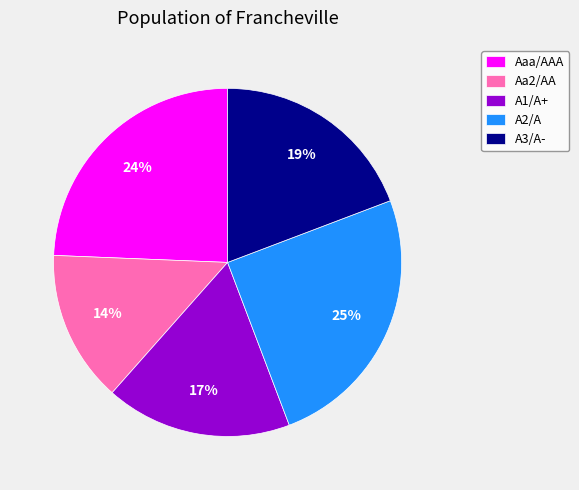

Is it true that Aa2/AA is 14% of the pie?

True